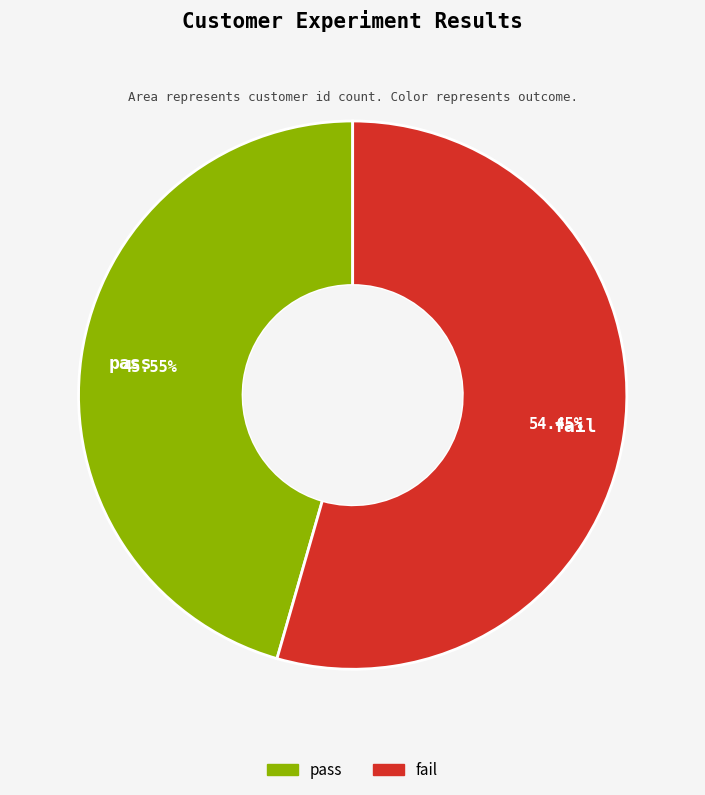

Count the number of slices in the pie.

2